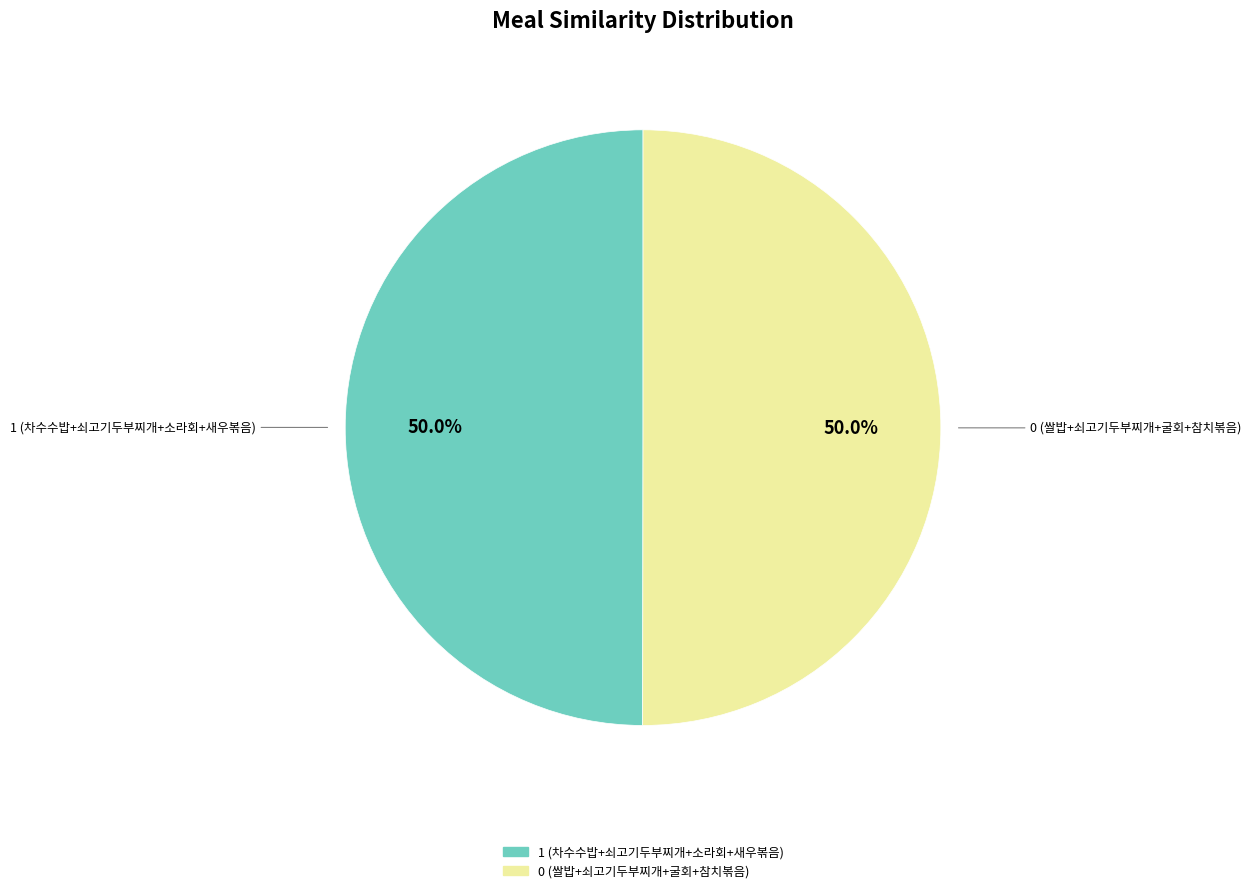

How many slices are in this pie chart?

2